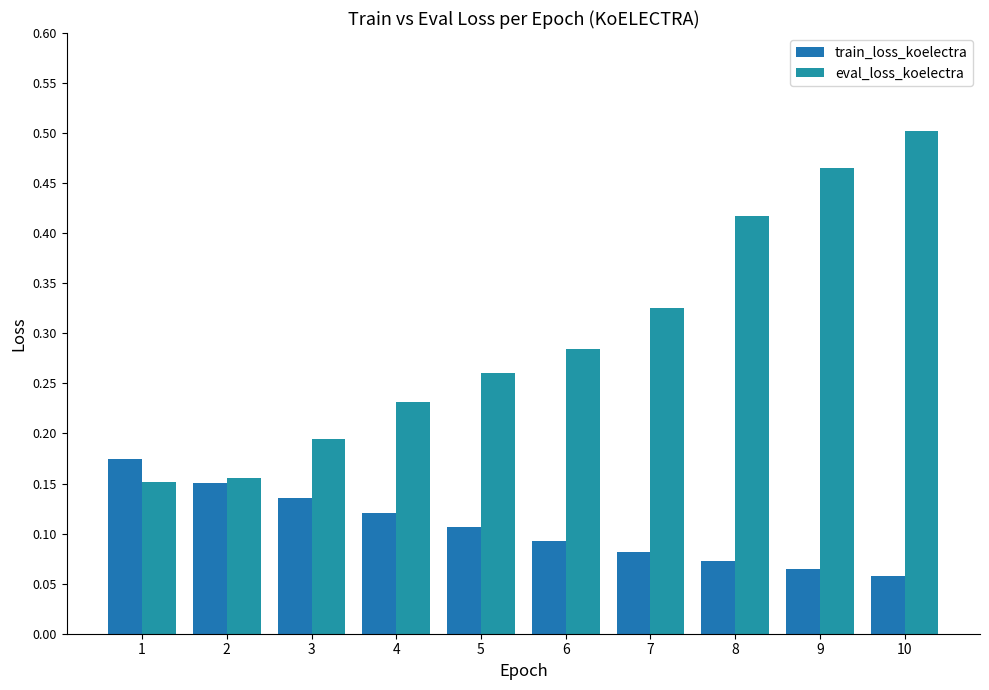

Which series changed the most between 3 and 7?

eval_loss_koelectra